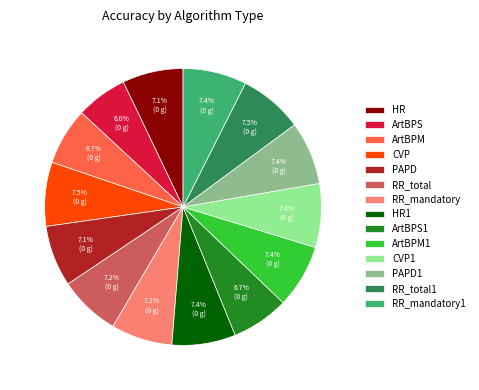

Which category has the smallest portion of the pie?

ArtBPS